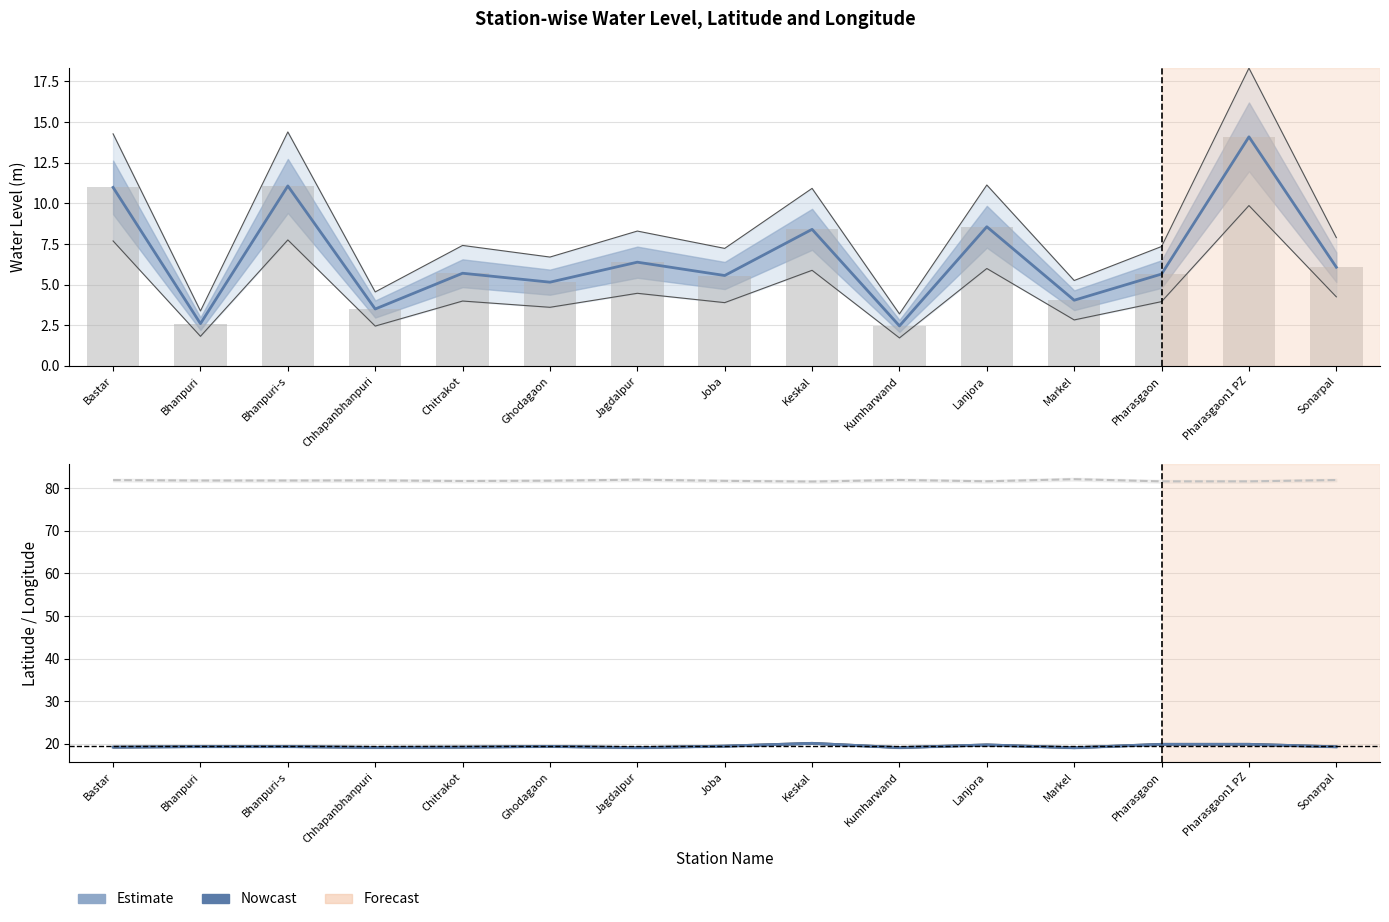

Which series has the largest range (max minus min)?

water_level (in m)